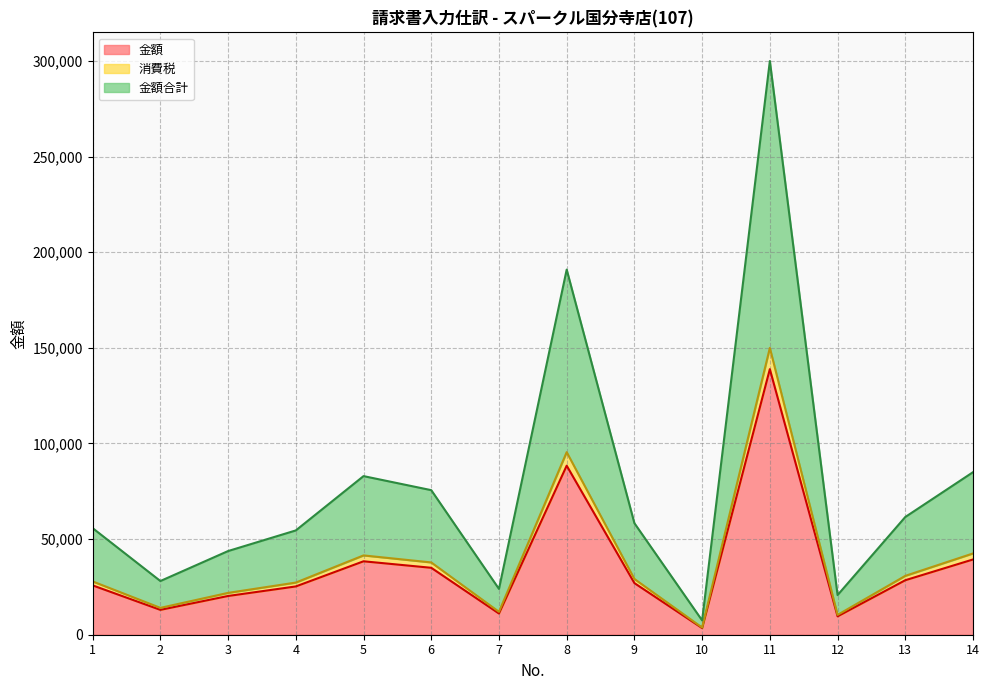

What are all the series names shown in the legend?

金額, 消費税, 金額合計